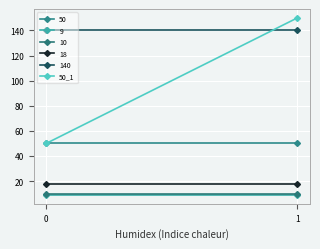

True or false: the data shows 150 at 1.

True